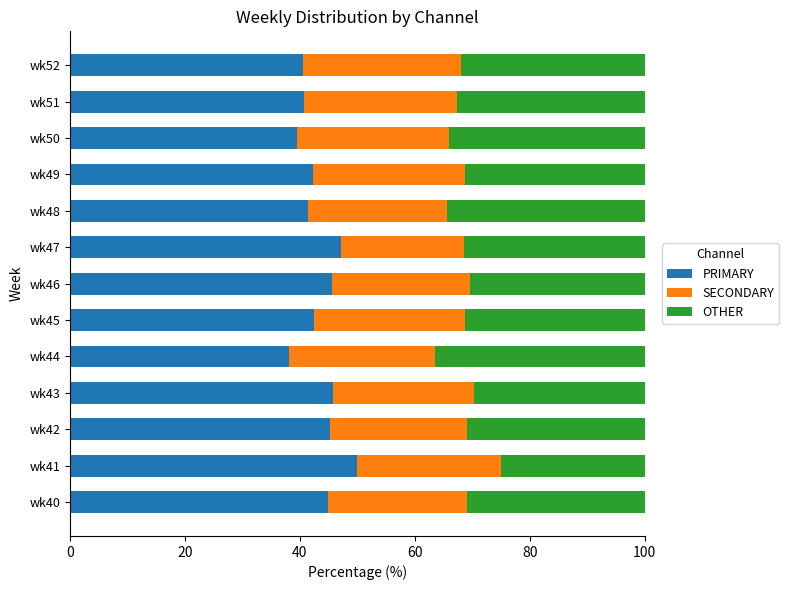

What is the sum of all PRIMARY values?

563.6